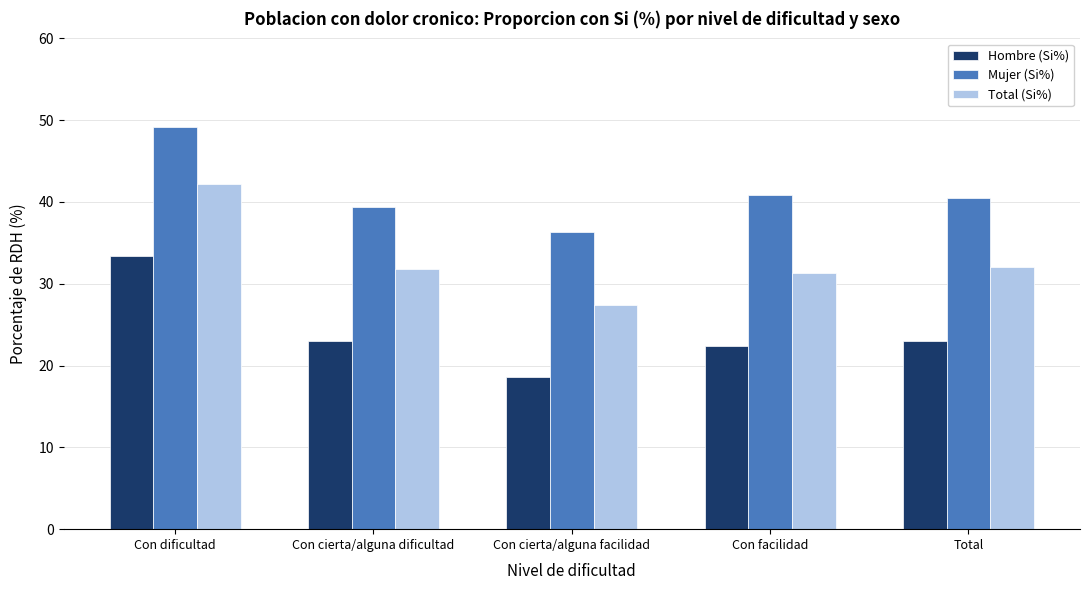

What is the difference between the maximum and minimum values in the Hombre (Si%) series?

14.8